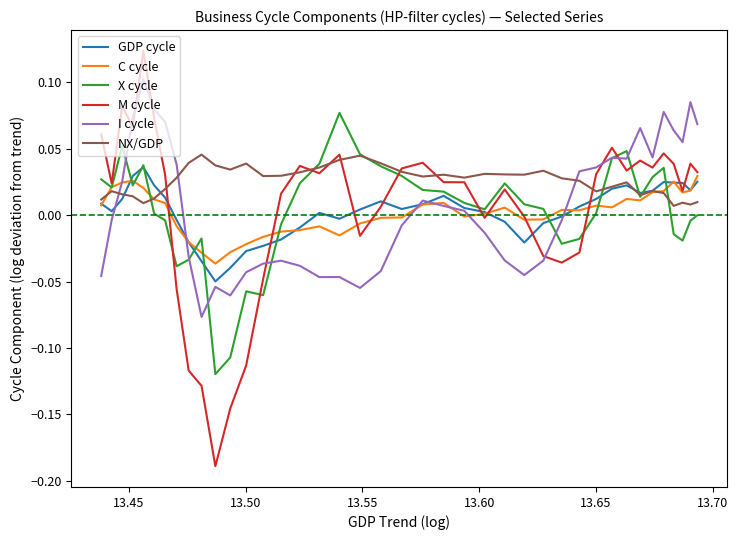

What are all the series names shown in the legend?

GDP cycle, C cycle, X cycle, M cycle, I cycle, NX/GDP